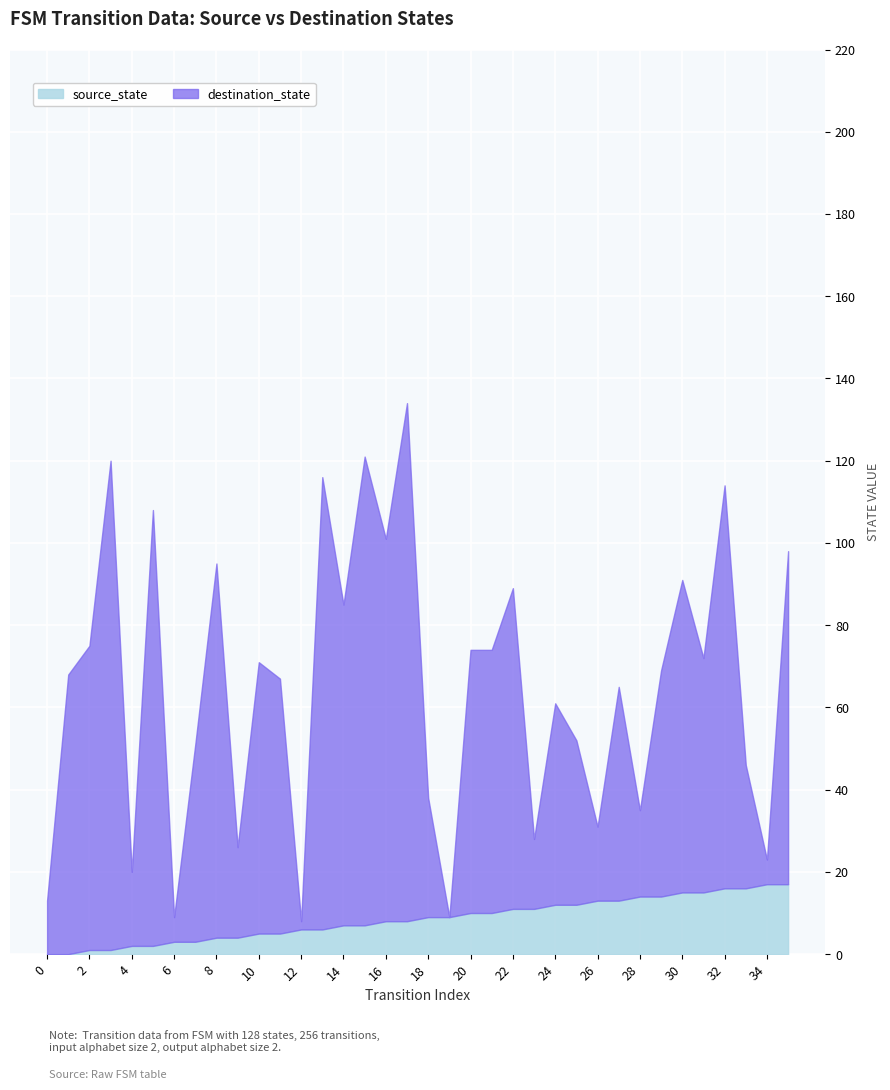

Reading right to left, extract all data points from this chart.

source_state: 17	17	16	16	15	15	14	14	13	13	12	12	11	11	10	10	9	9	8	8	7	7	6	6	5	5	4	4	3	3	2	2	1	1	0	0
destination_state: 81	6	30	98	57	76	55	21	52	18	40	49	17	78	64	64	0	29	126	93	114	78	110	2	62	66	22	91	48	6	106	18	119	74	68	13